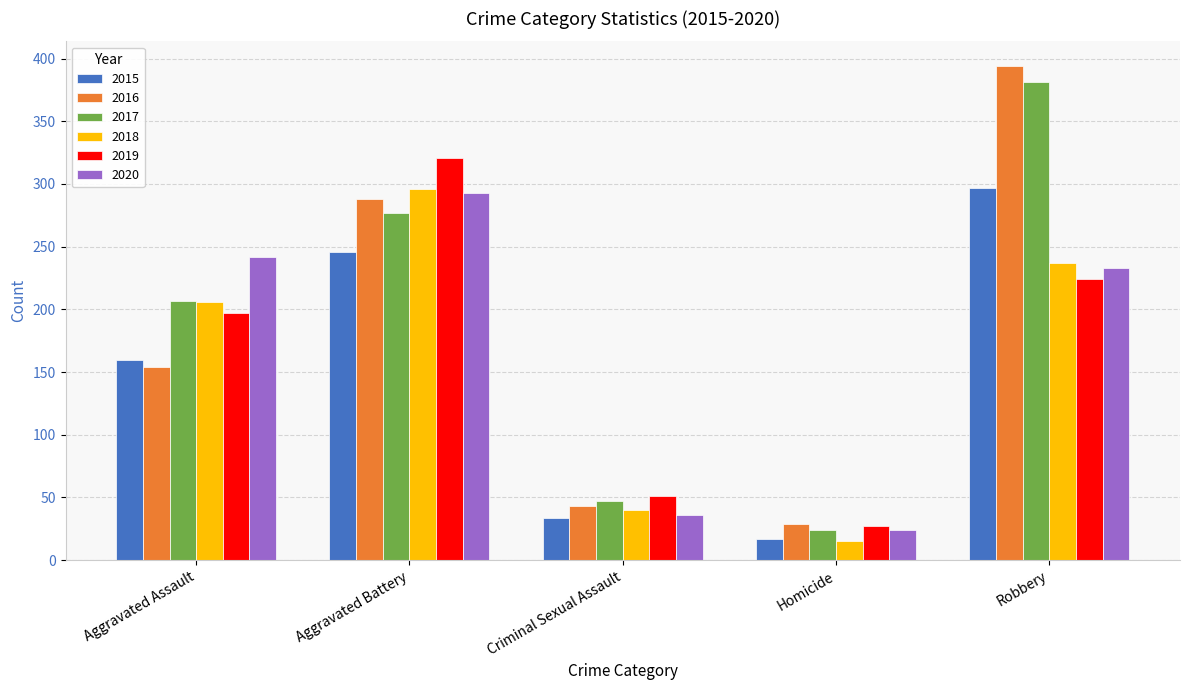

List the labels in order of 2015 value, smallest first.

Homicide, Criminal Sexual Assault, Aggravated Assault, Aggravated Battery, Robbery